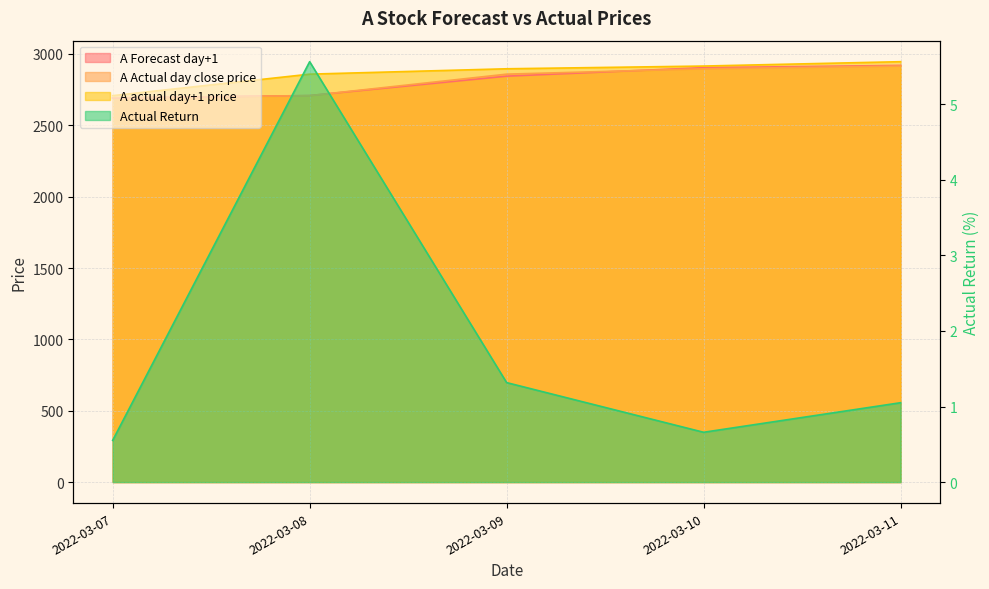

Count the number of categories in the chart.

5